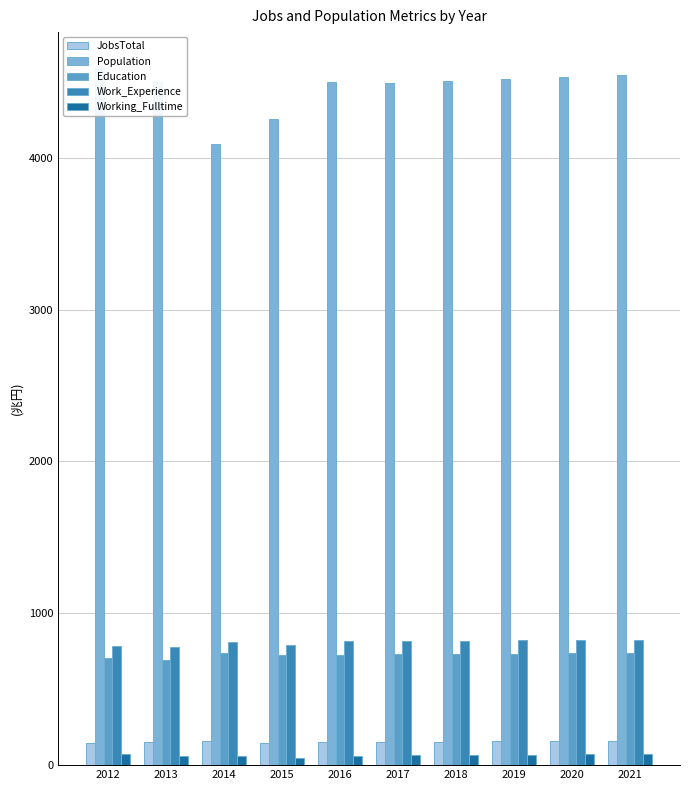

Where does the Education series first go above 732?

2014